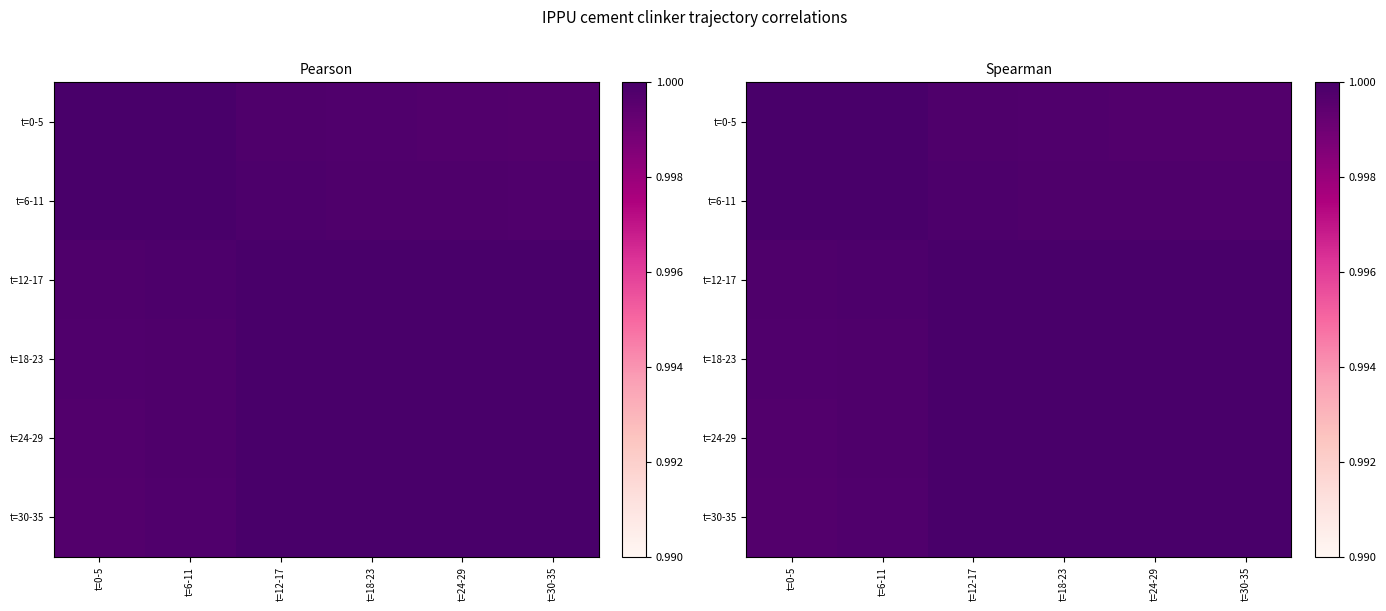

What is the highest value of the t=6-11 series?

1.0